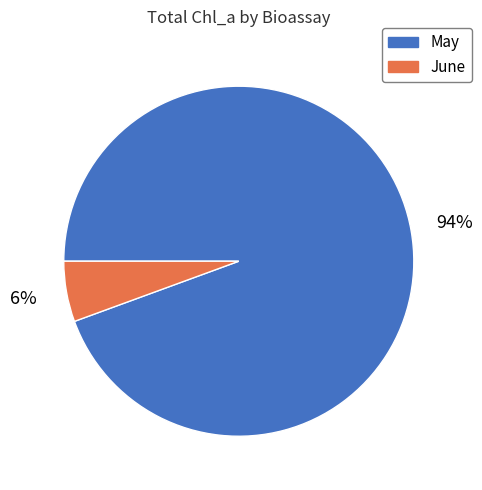

Which slice is the smallest?

June